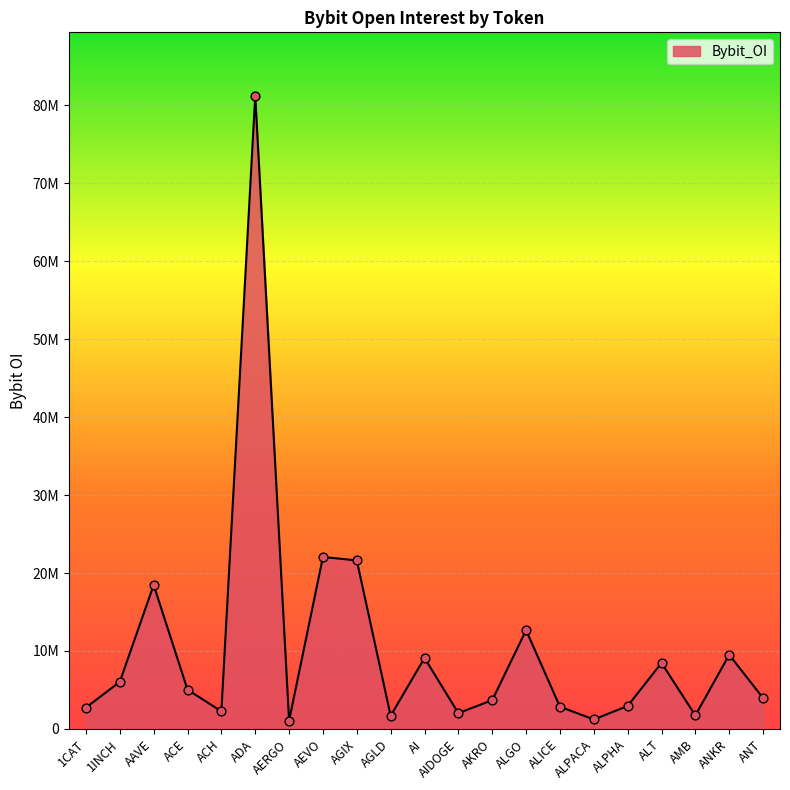

Is this an area chart (filled region under the line)?

Yes